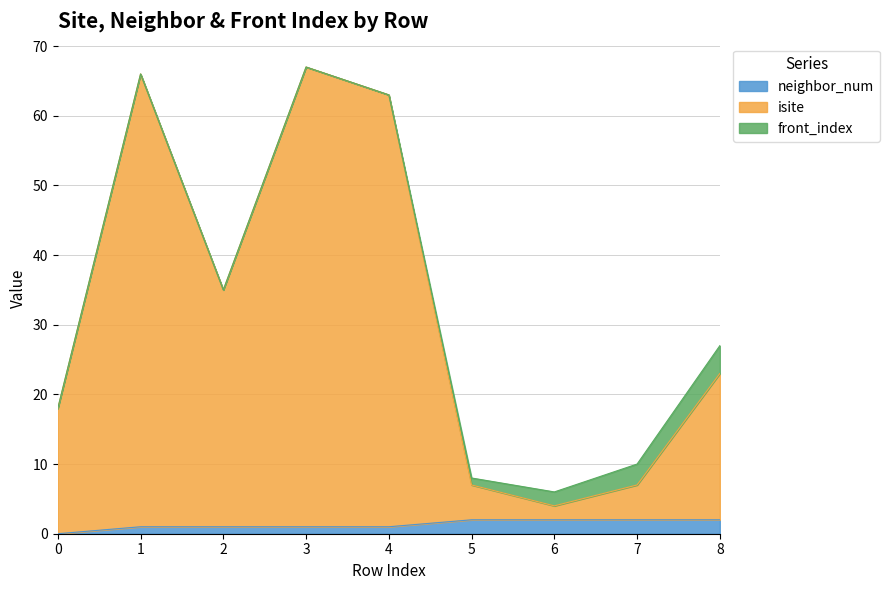

The value of isite at 0 is 18. True or false?

True